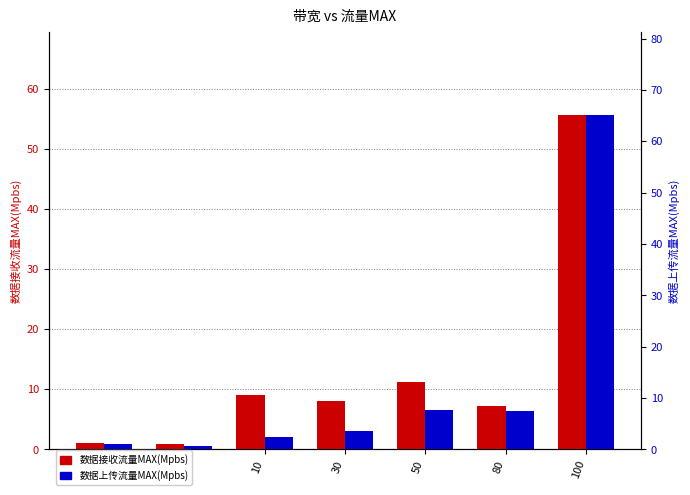

Rank the series by their average value, from highest to lowest.

数据接收流量MAX(Mpbs), 数据上传流量MAX(Mpbs)